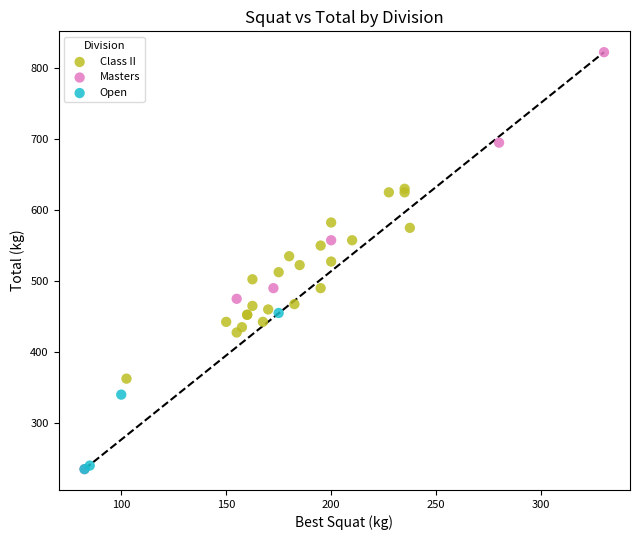

Which series has the widest spread of Y values?

Masters